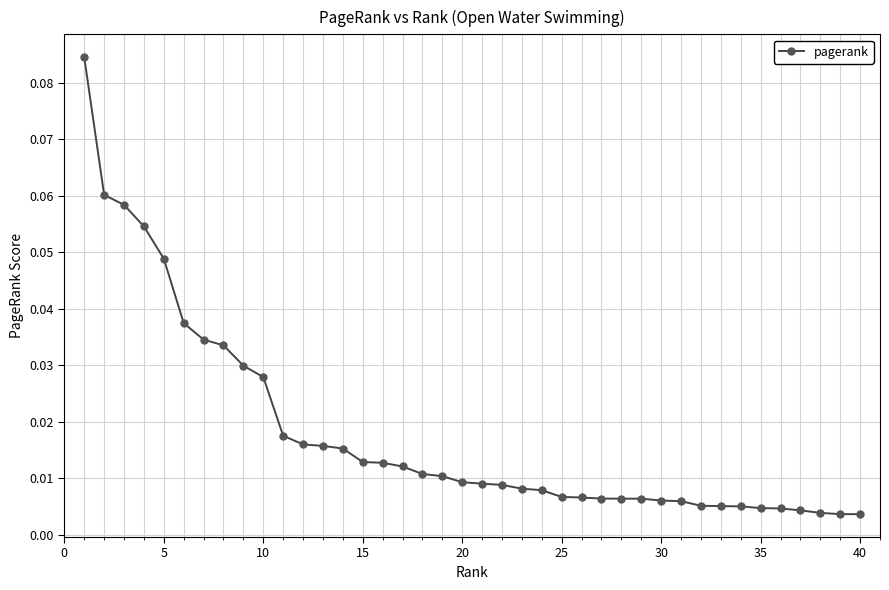

What is the sum of all values?

0.7